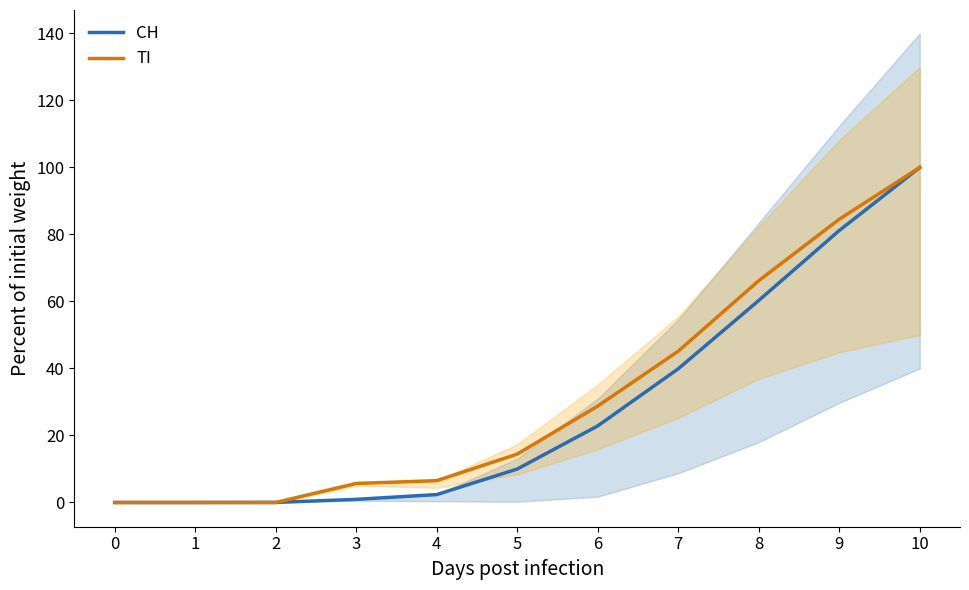

Reading right to left, transcribe all the data shown in this chart.

CH: 100.0	81.2	60.3	39.9	22.9	10.0	2.4	0.9	0.0	0.0	0.0
TI: 100.0	84.5	66.2	45.2	28.8	14.4	6.5	5.7	0.0	0.0	0.0